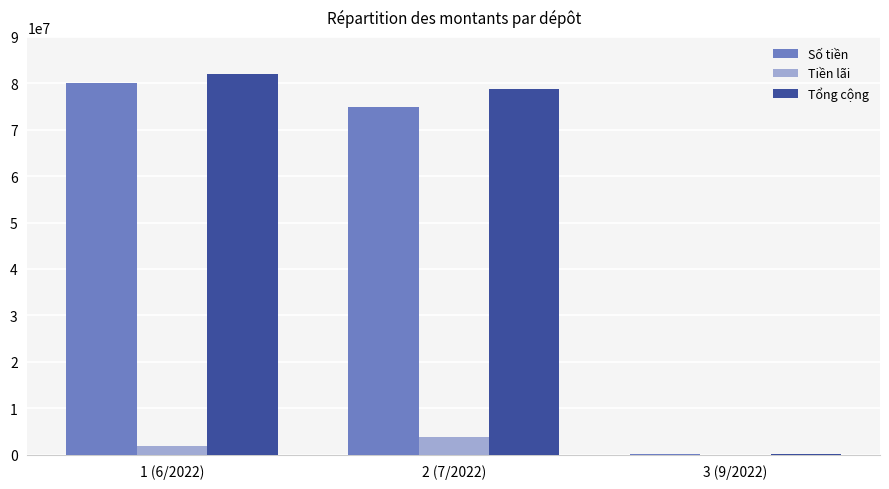

Reading left to right, transcribe all the data shown in this chart.

Số tiền: 1 (6/2022)=80000000	2 (7/2022)=75000000	3 (9/2022)=100000
Tiền lãi: 1 (6/2022)=1920000	2 (7/2022)=3750000	3 (9/2022)=0
Tổng cộng: 1 (6/2022)=81920000	2 (7/2022)=78750000	3 (9/2022)=100000